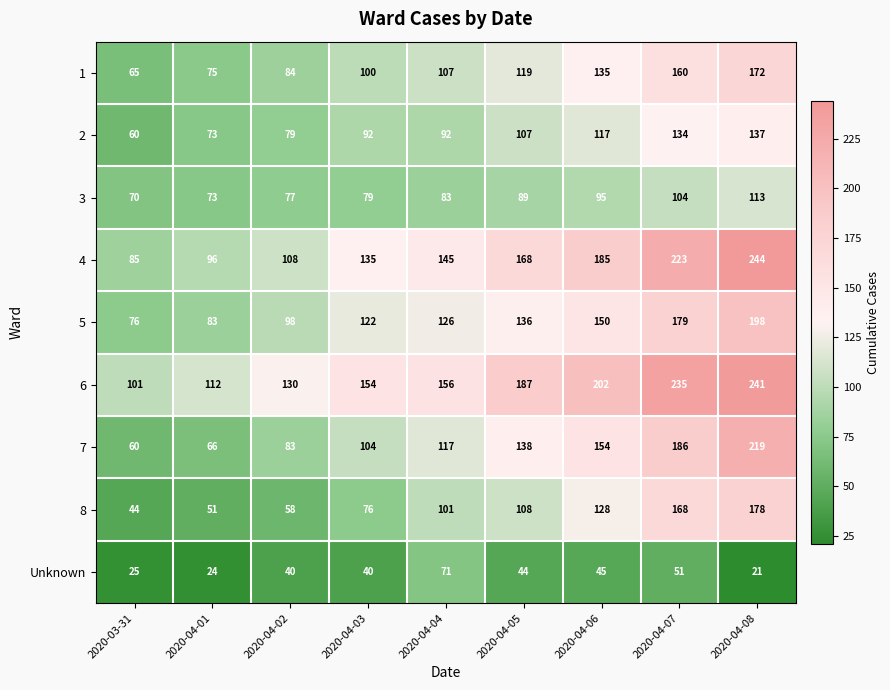

What is the difference between the 2 values at 2020-04-06 and 2020-04-05?

10